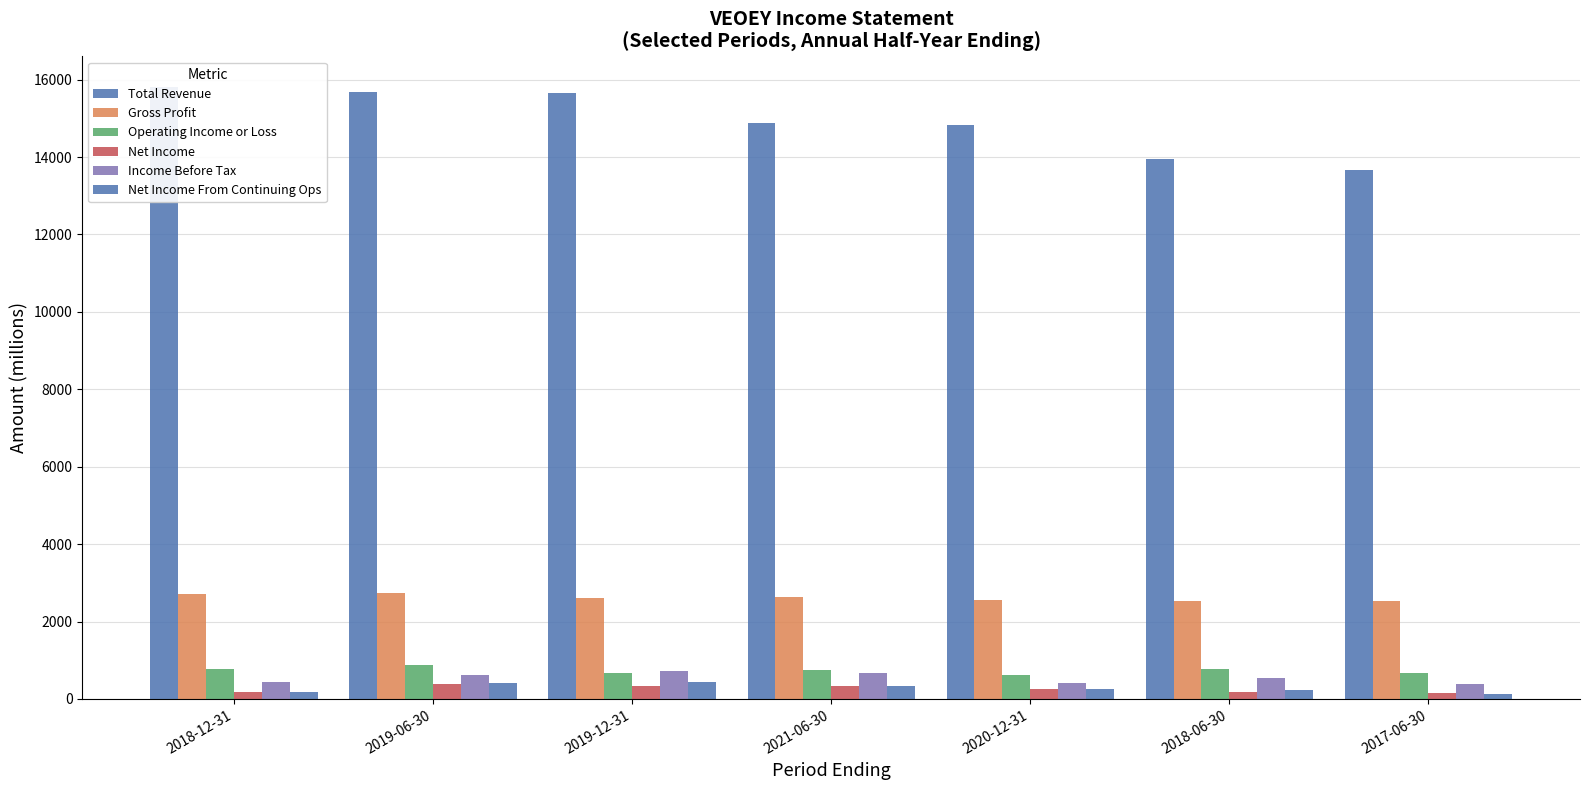

What is the smallest value displayed?

130.4